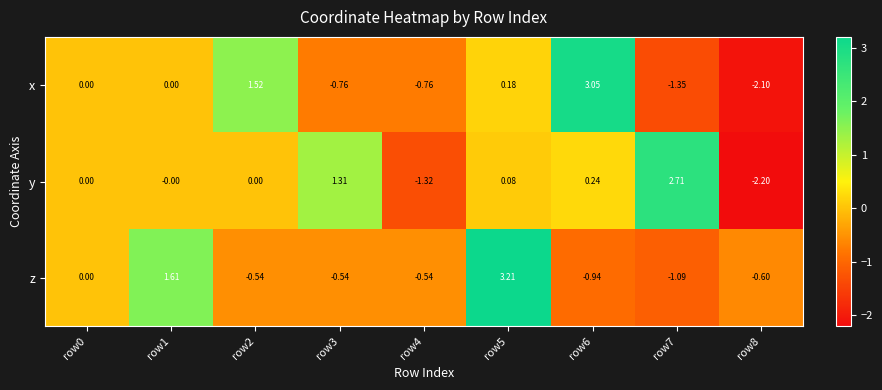

Rank the series by their maximum value, from highest to lowest.

z, x, y